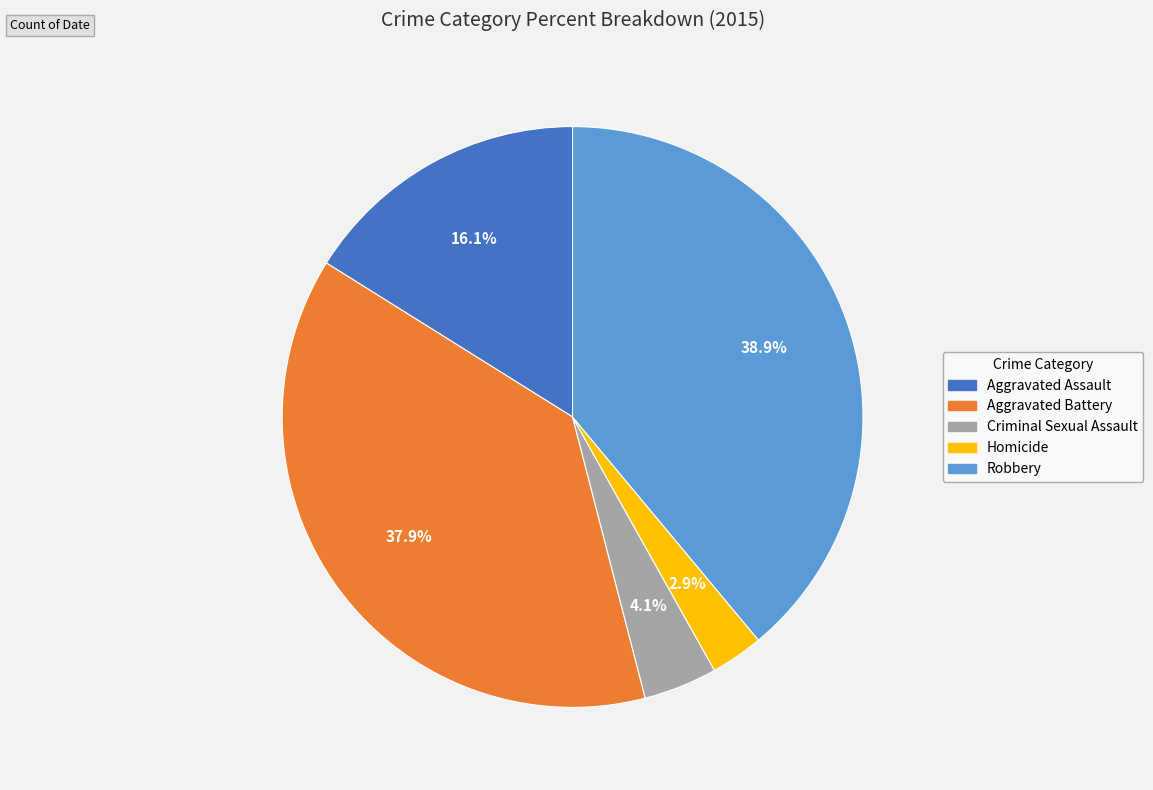

What is the smallest slice in the pie chart?

Homicide